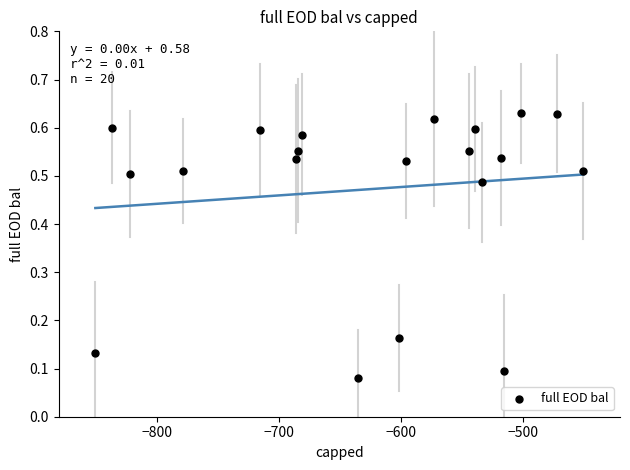

What is the range of X values (max minus min)?

398.9